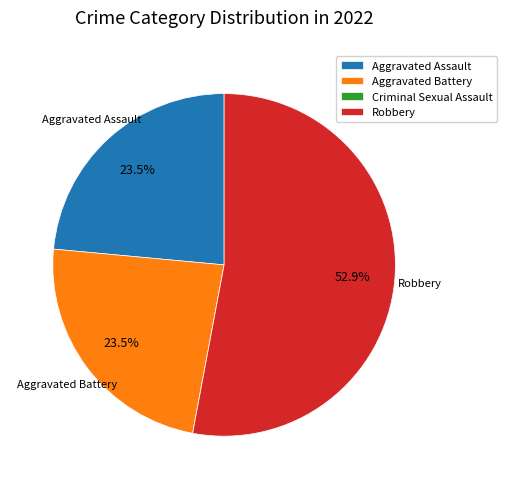

To the nearest percent, what portion does Robbery represent?

53%